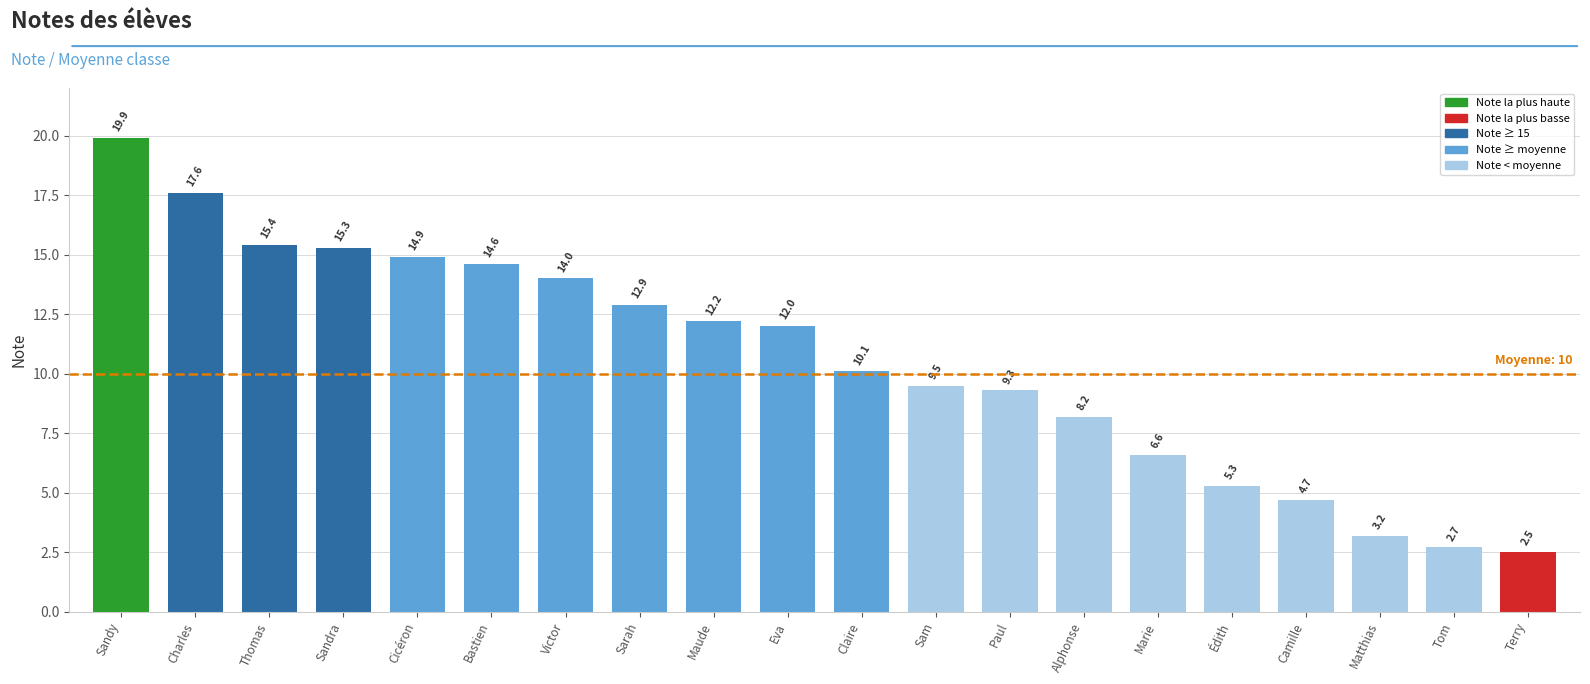

Reading left to right, transcribe all the data shown in this chart.

19.9	17.6	15.4	15.3	14.9	14.6	14.0	12.9	12.2	12.0	10.1	9.5	9.3	8.2	6.6	5.3	4.7	3.2	2.7	2.5